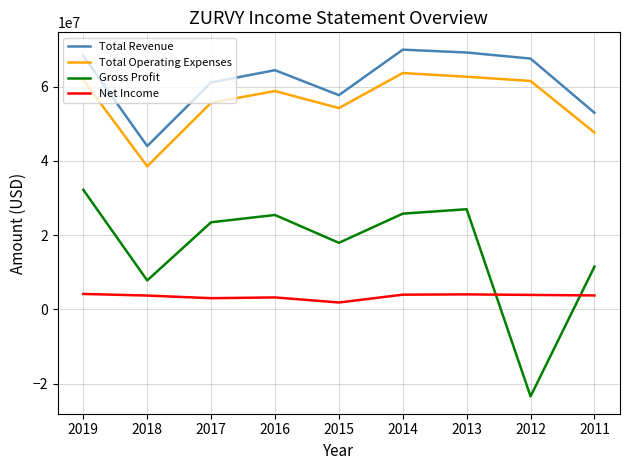

What is the difference between the second highest and second lowest values in the Net Income series?

1024000